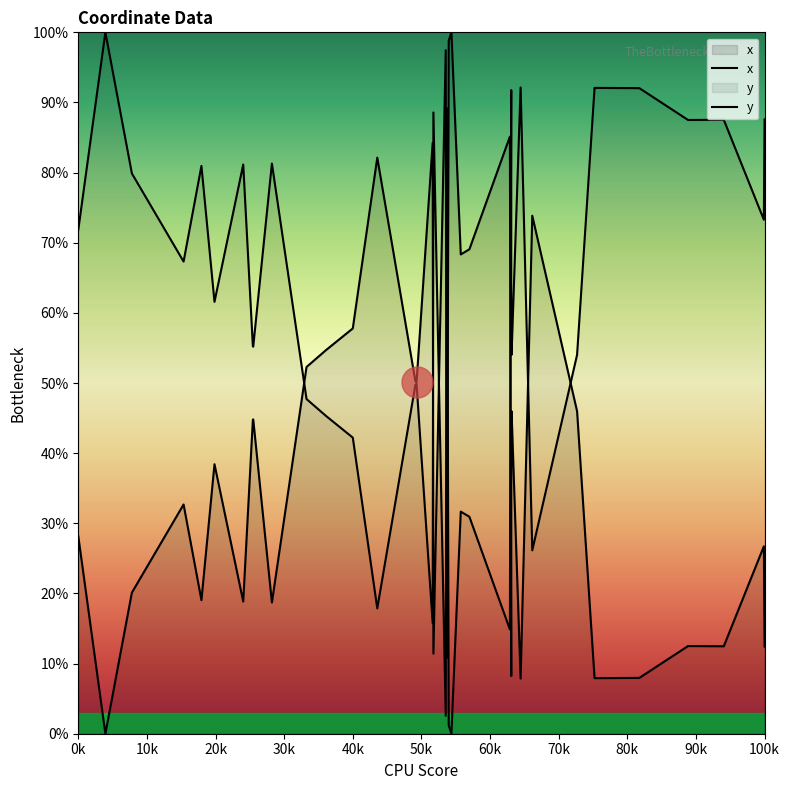

At which category is the sum across all series the highest?

0k